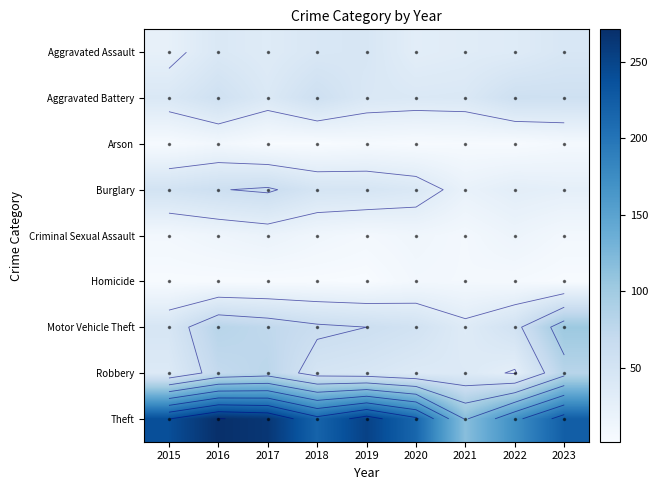

Is the value of Aggravated Battery at 2019 greater than the value of Robbery at 2022?

Yes